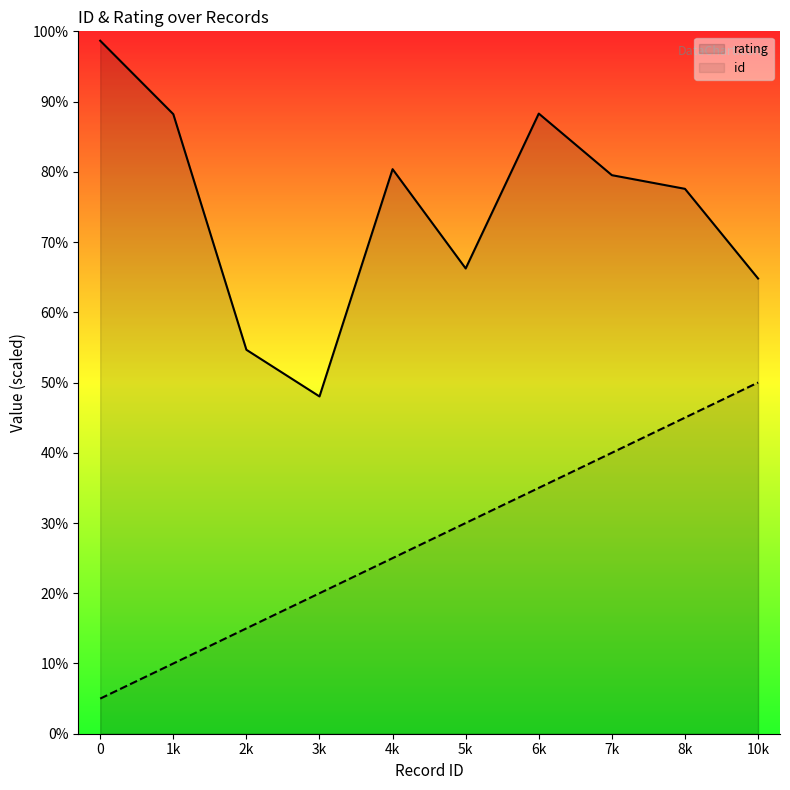

Reading left to right, what are all the values shown in this chart?

id: 5.0	10.0	15.0	20.0	25.0	30.0	35.0	40.0	45.0	50.0
rating: 98.7	88.2	54.7	48.0	80.4	66.2	88.3	79.5	77.6	64.8